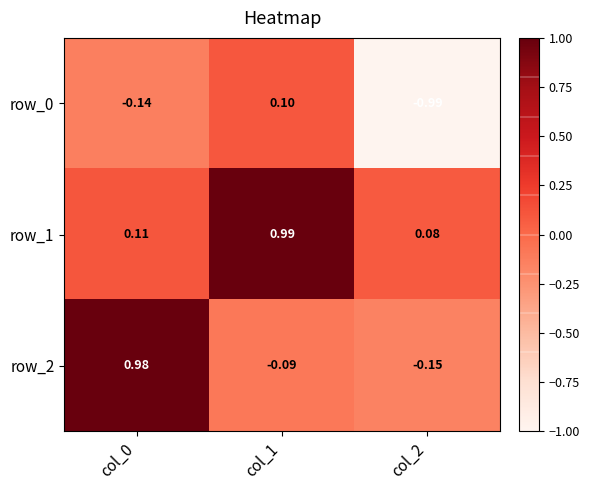

Is the value of row_2 at col_2 greater than the value of row_0 at col_1?

No